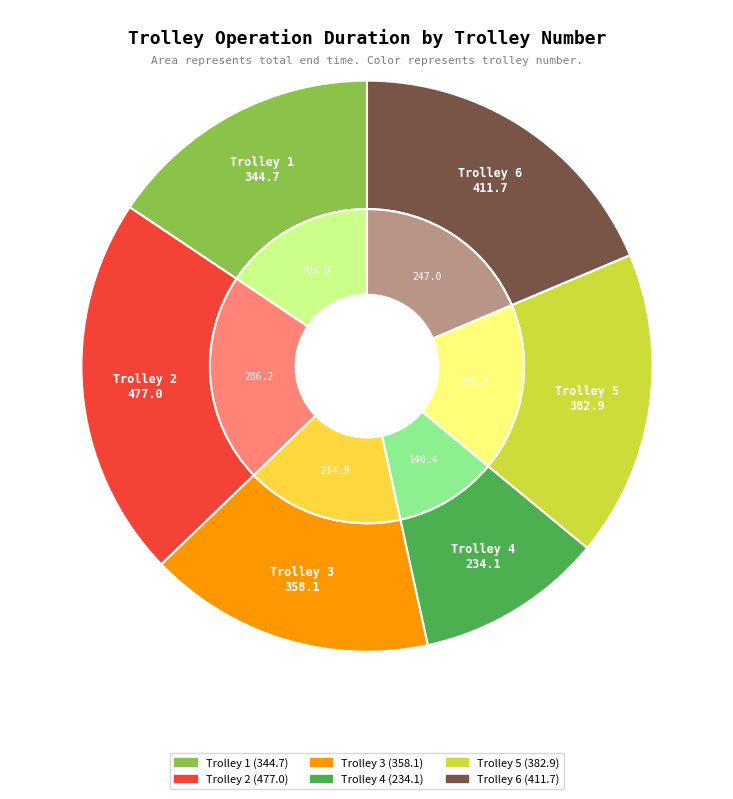

How many slices are in this pie chart?

6